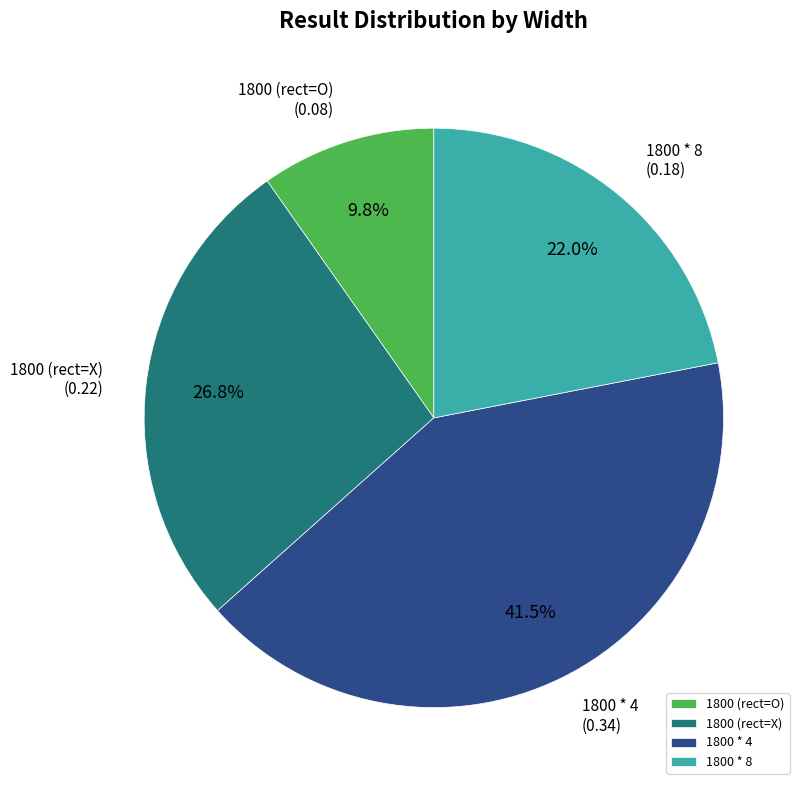

Rank the categories by value from highest to lowest.

1800 * 4, 1800 (rect=X), 1800 * 8, 1800 (rect=O)